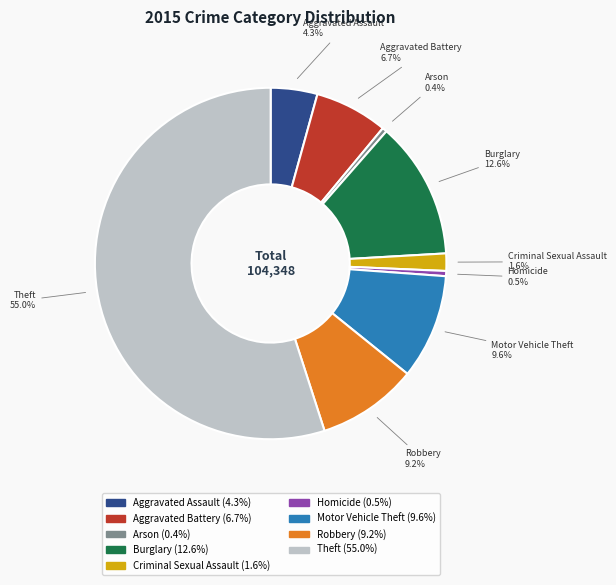

To the nearest percent, what is the average slice percentage?

11%